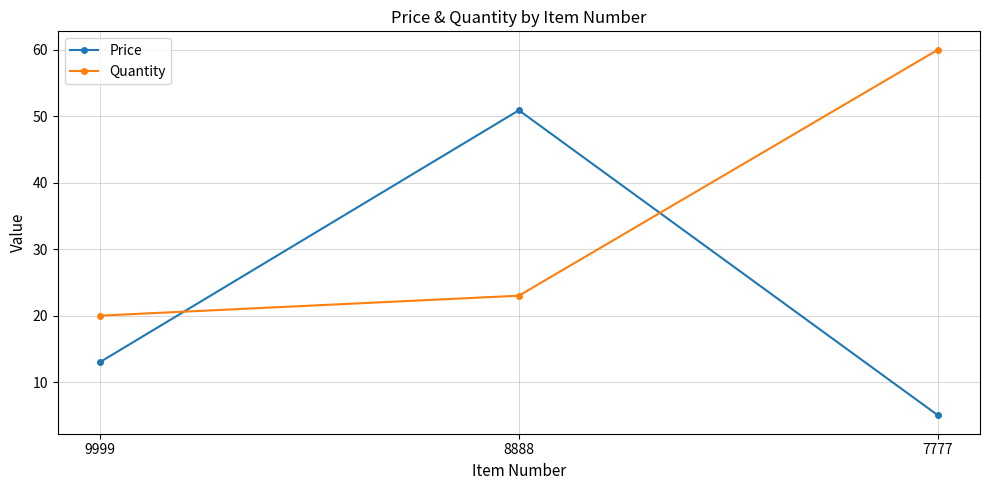

At which category is the sum across all series the highest?

8888